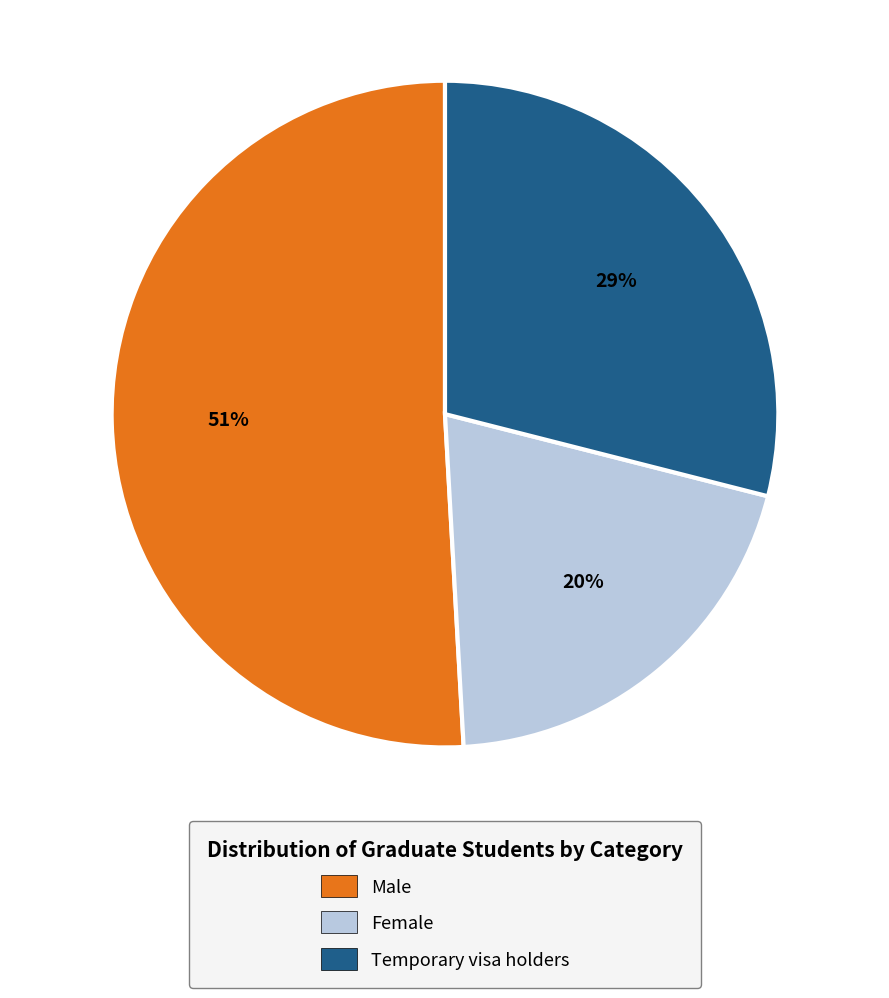

Rank the categories by value from lowest to highest.

Female, Temporary visa holders, Male